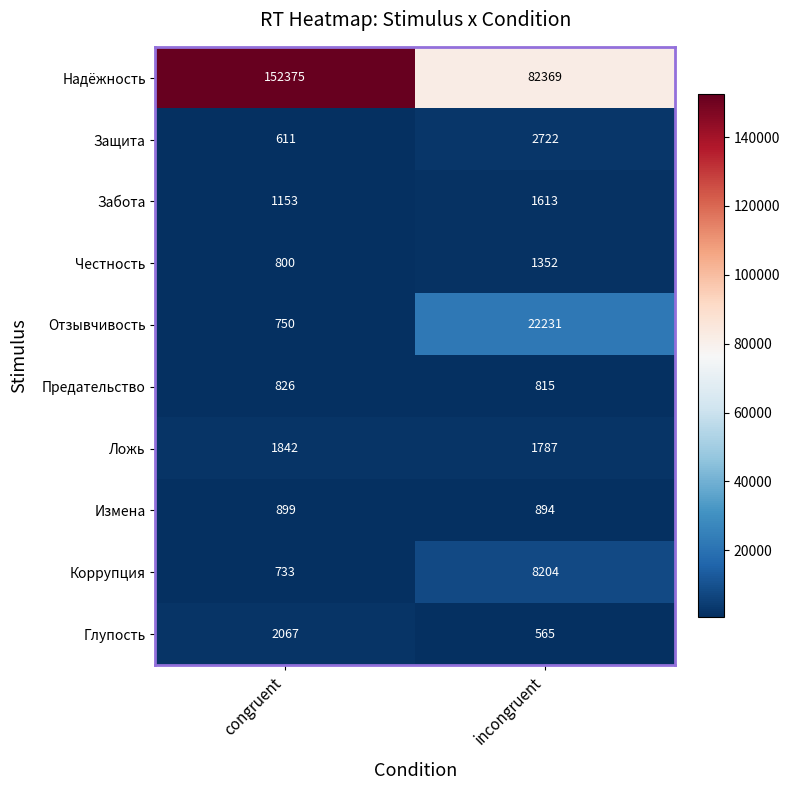

What is the sum of the Измена values at incongruent and congruent?

1793